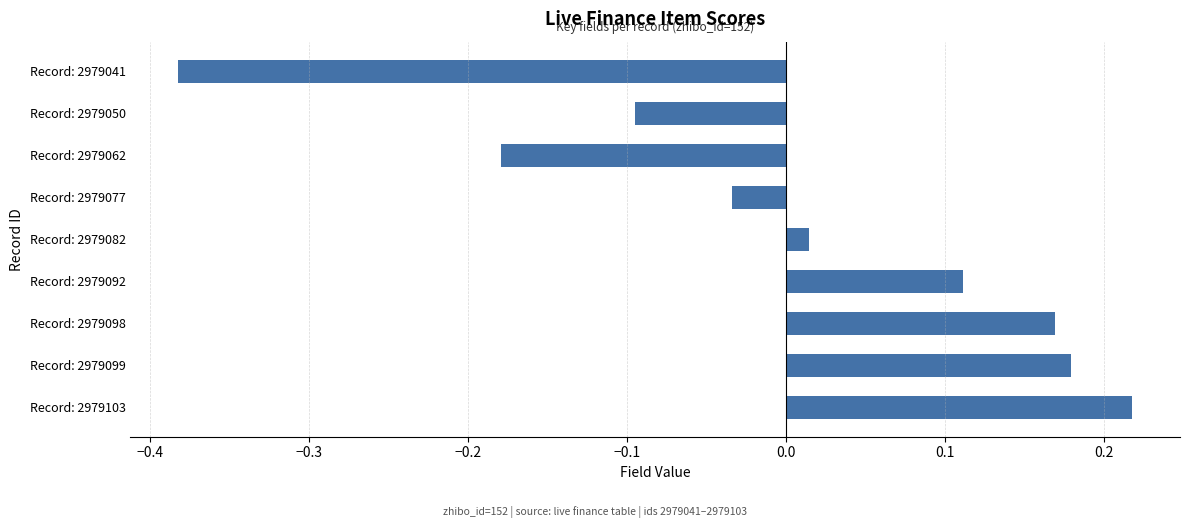

Which has a higher value, Record: 2979103 or Record: 2979092?

Record: 2979103